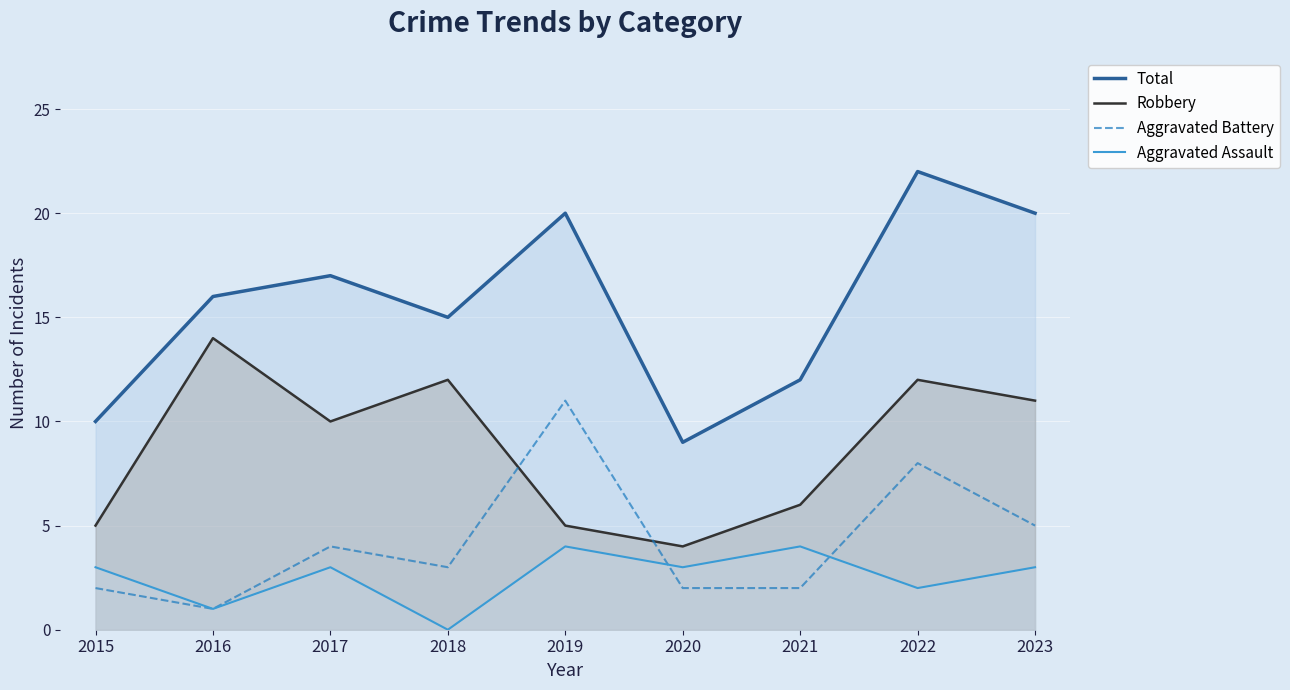

The value of Robbery at 2022 is 19. True or false?

False